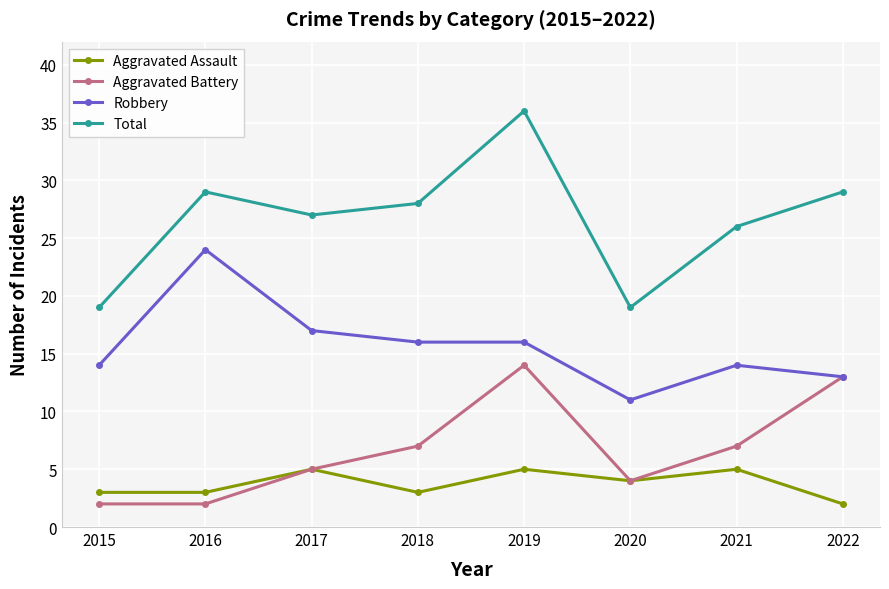

True or false: Robbery and Total cross at least once.

False